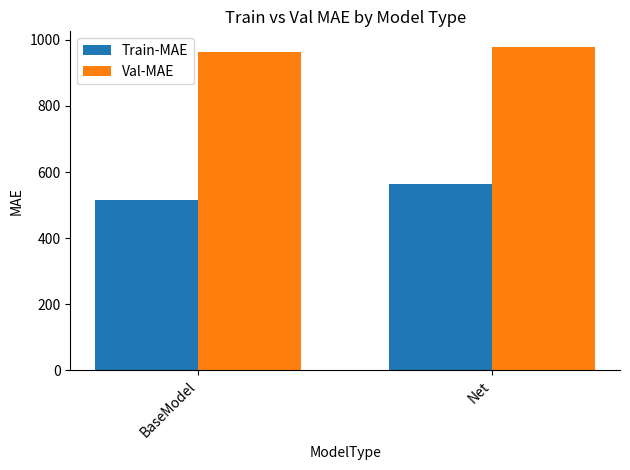

Which category has the highest value across all series?

Net